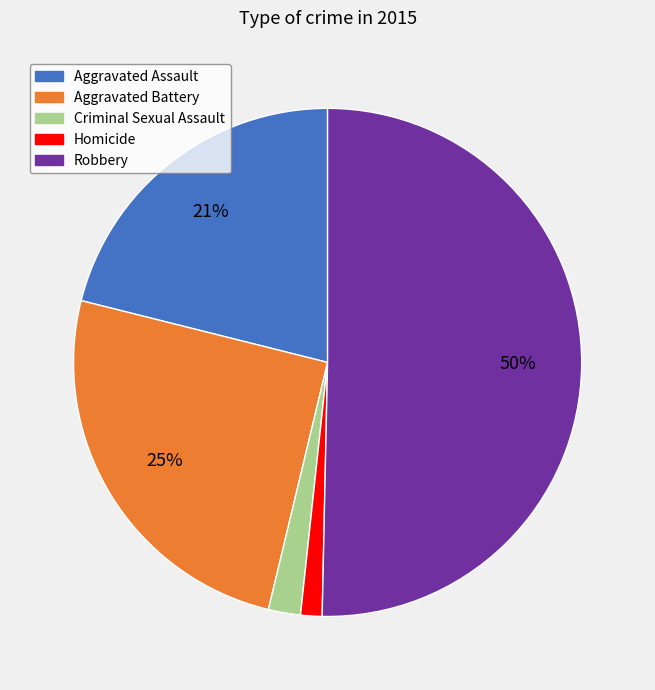

Which slice is the largest?

Robbery